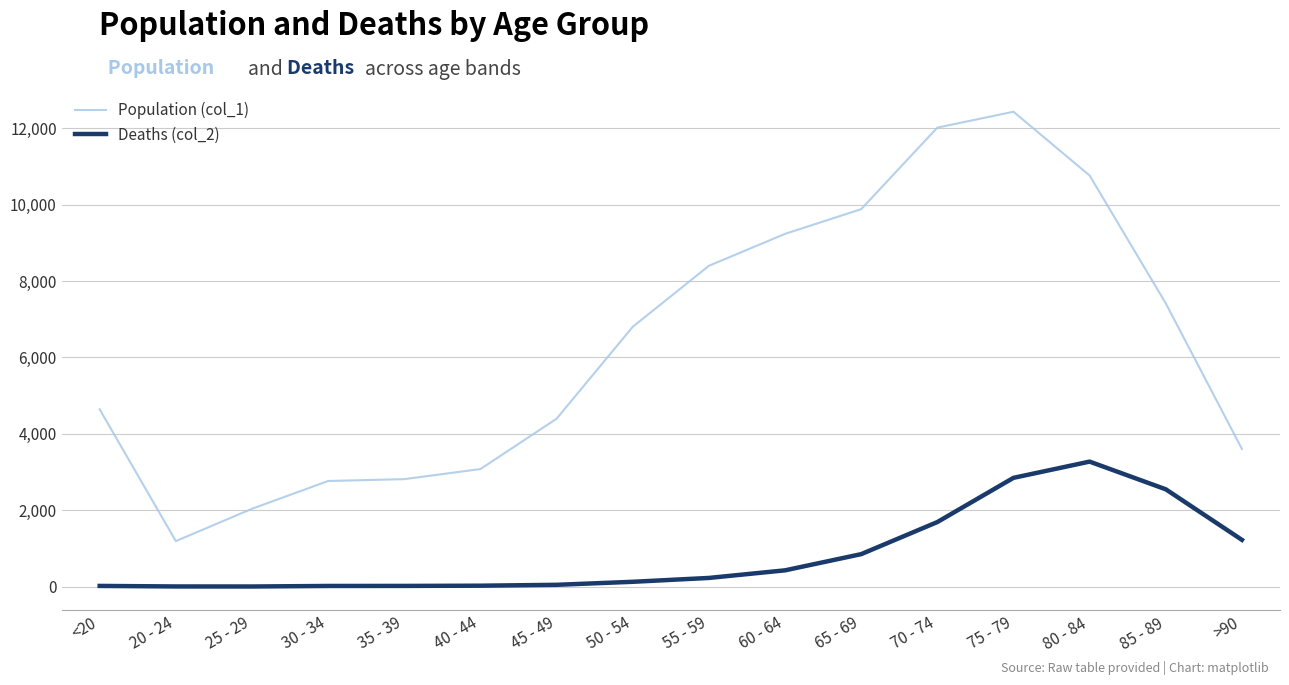

Rank the series by their maximum value, from lowest to highest.

Deaths (col_2), Population (col_1)